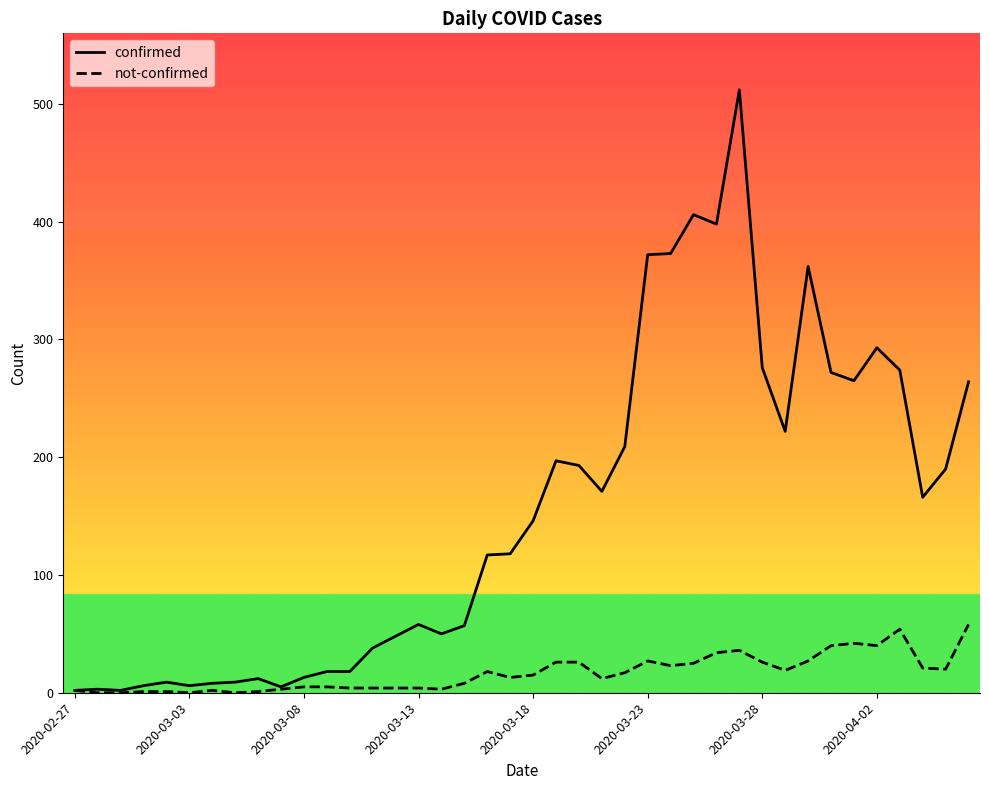

What is the greatest value displayed?

512